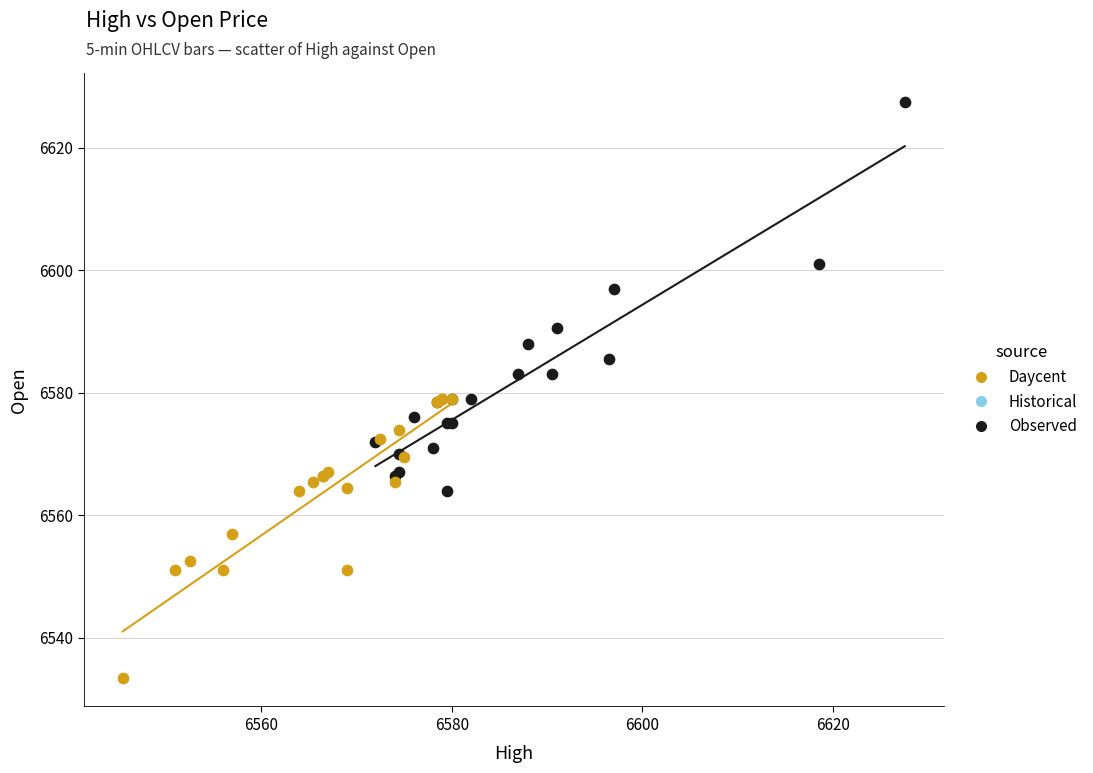

Which series has the largest Y range (max minus min)?

Observed